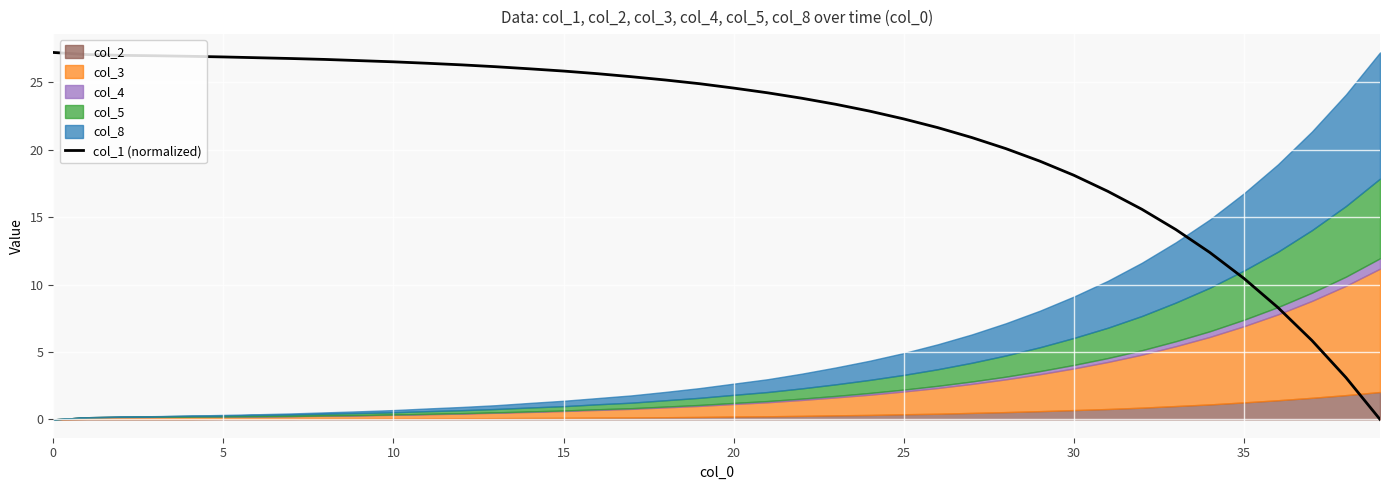

The col_1 (normalized) series shows 27.2 at 0. True or false?

True